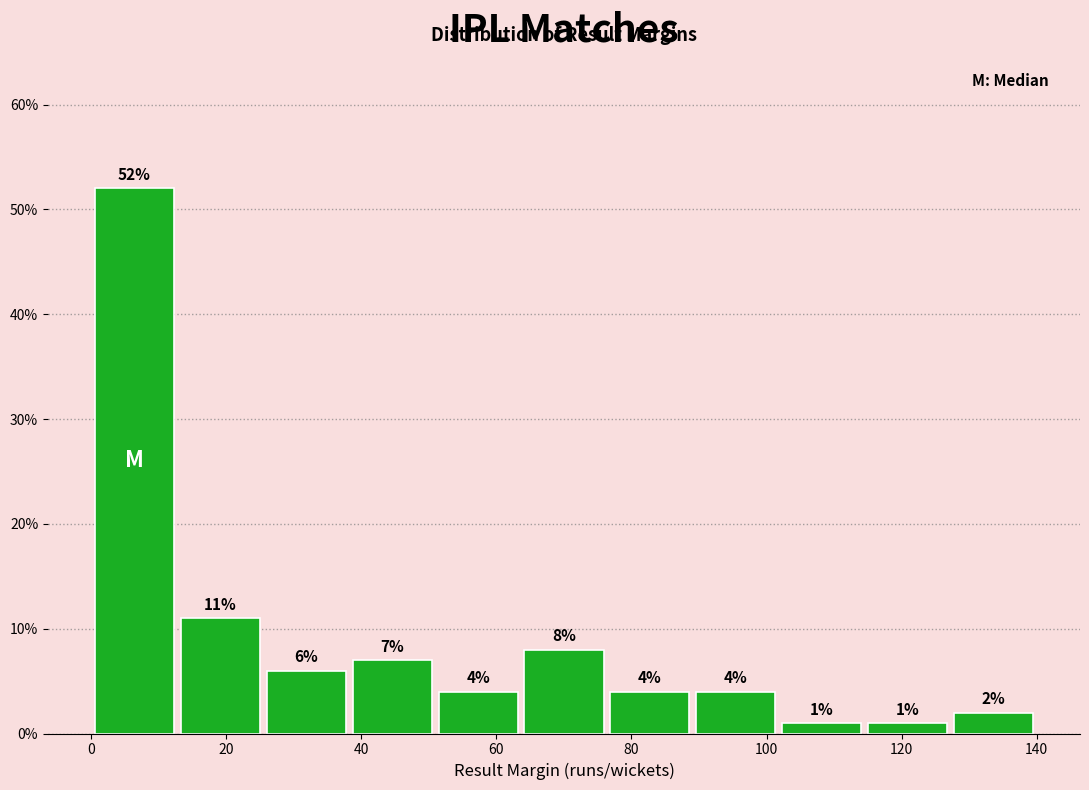

Reading left to right, transcribe this chart: for each bar, give the range it covers on the x-axis and its height. The bar edges are not printed on the chart, so give them approximately, as read against the axis.

0 to 12: 52
12 to 26: 11
26 to 38: 6
38 to 50: 7
50 to 64: 4
64 to 76: 8
76 to 90: 4
90 to 102: 4
102 to 114: 1
114 to 128: 1
128 to 140: 2